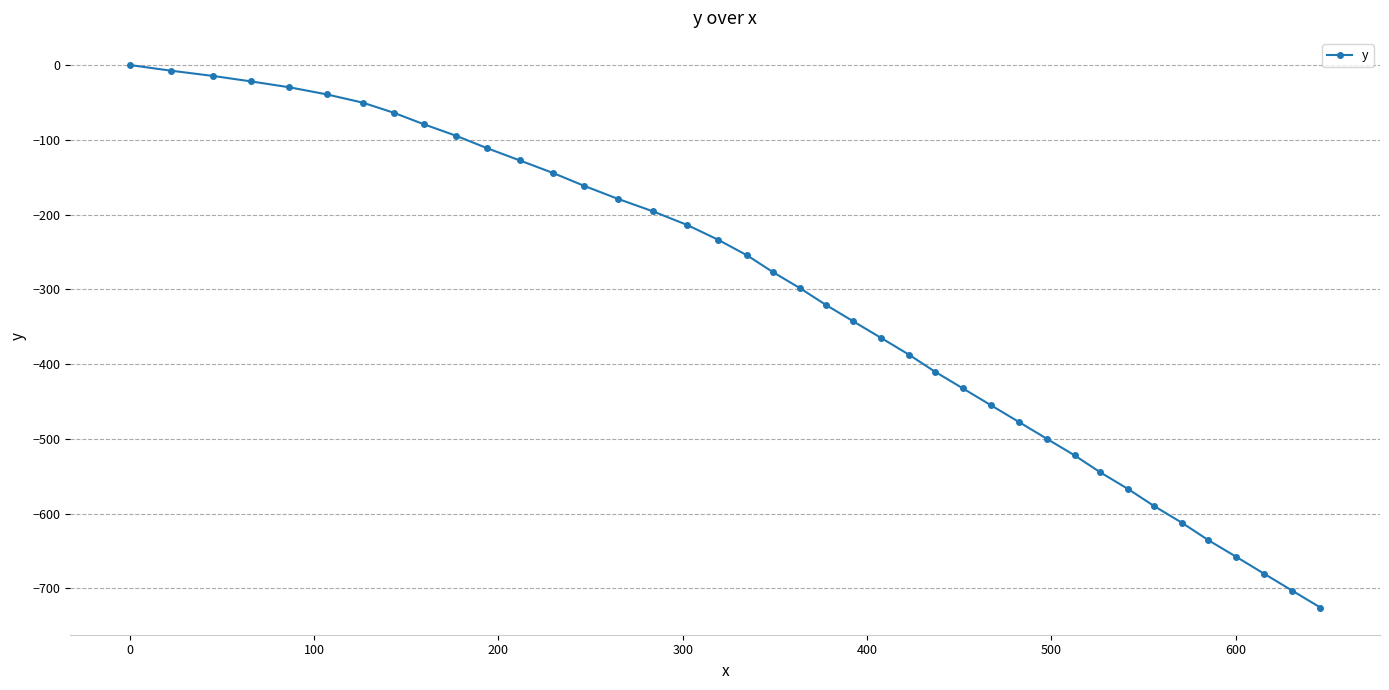

What is the difference between the second highest and second lowest values?

695.6